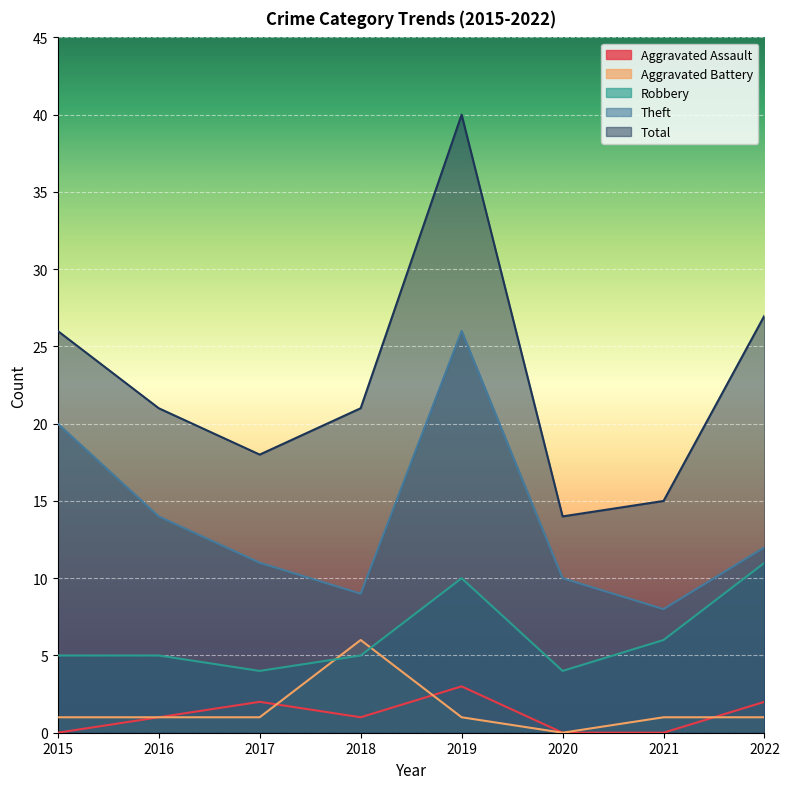

How many categories are shown in the chart?

8